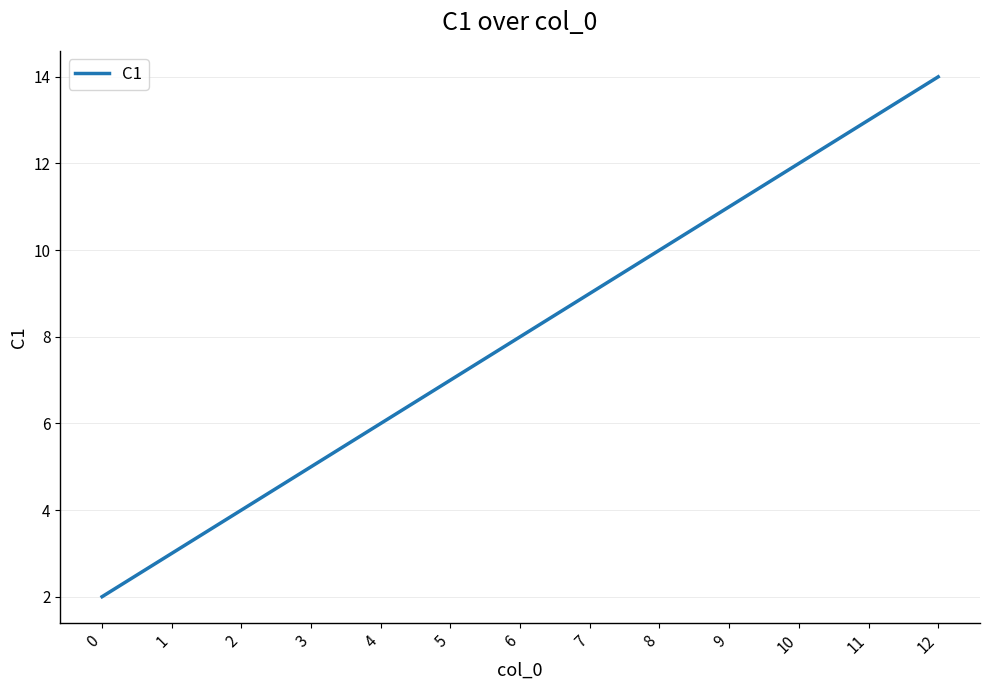

What is the difference between the second highest and second lowest values?

10